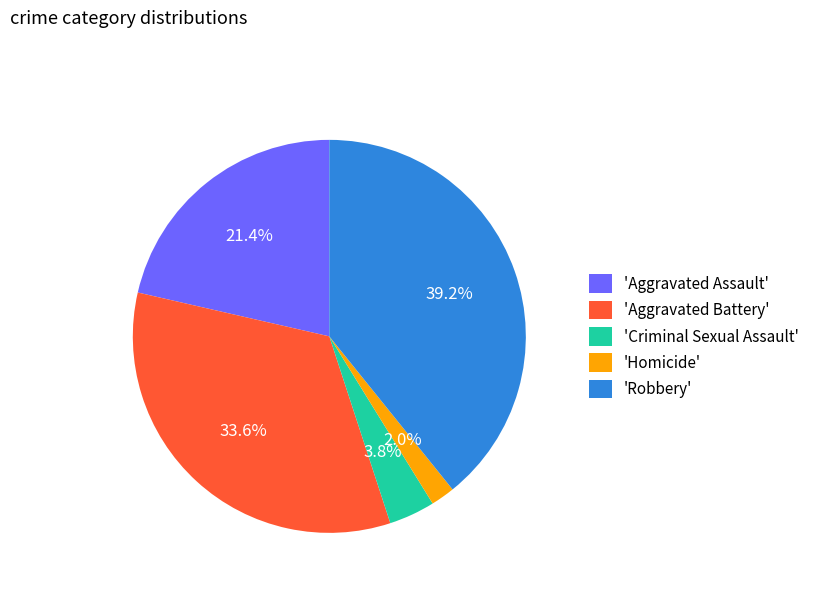

Rank the categories by value from lowest to highest.

'Homicide', 'Criminal Sexual Assault', 'Aggravated Assault', 'Aggravated Battery', 'Robbery'